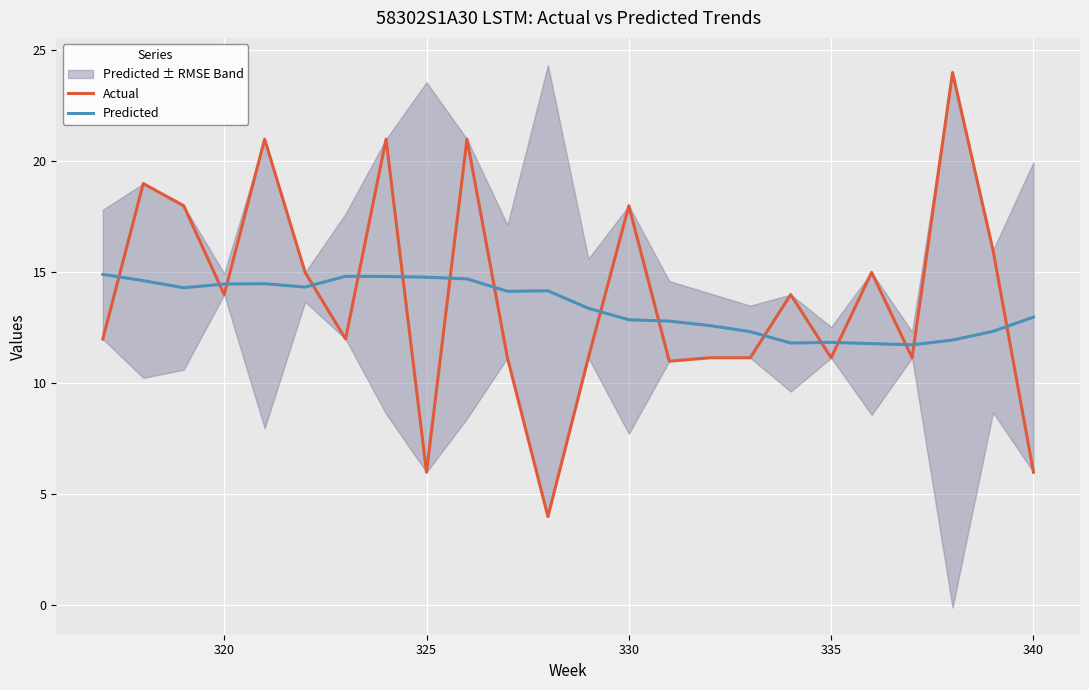

What is the difference between the highest and lowest values at 325?

8.8